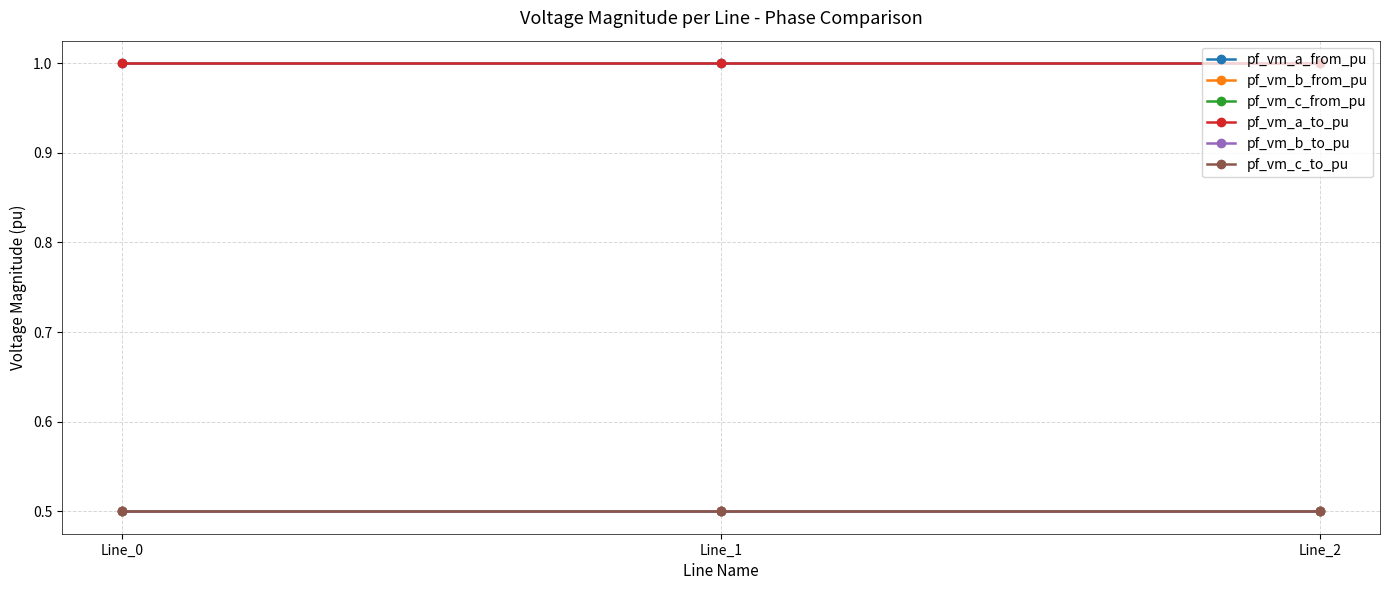

Reading left to right, transcribe all the data shown in this chart.

pf_vm_a_from_pu: Line_0=1.0	Line_1=1.0	Line_2=1.0
pf_vm_b_from_pu: Line_0=0.5	Line_1=0.5	Line_2=0.5
pf_vm_c_from_pu: Line_0=0.5	Line_1=0.5	Line_2=0.5
pf_vm_a_to_pu: Line_0=1.0	Line_1=1.0	Line_2=1.0
pf_vm_b_to_pu: Line_0=0.5	Line_1=0.5	Line_2=0.5
pf_vm_c_to_pu: Line_0=0.5	Line_1=0.5	Line_2=0.5